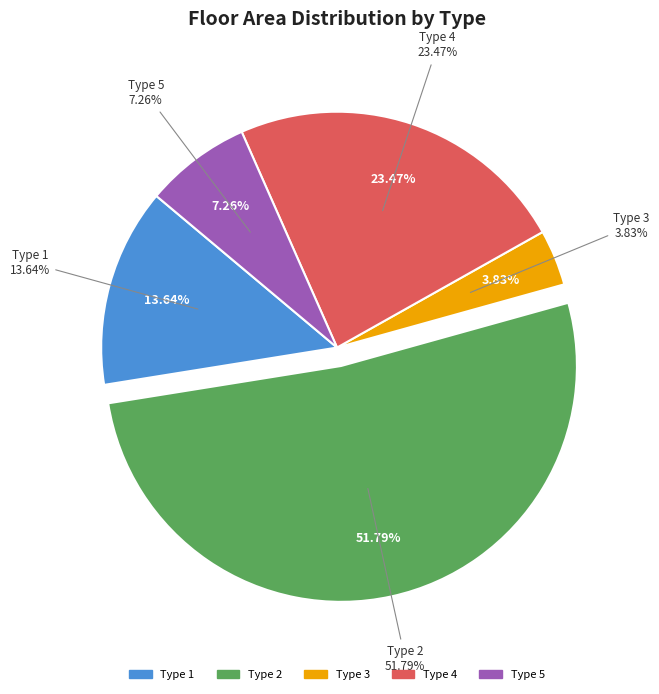

Which category has the smallest portion of the pie?

Type 3